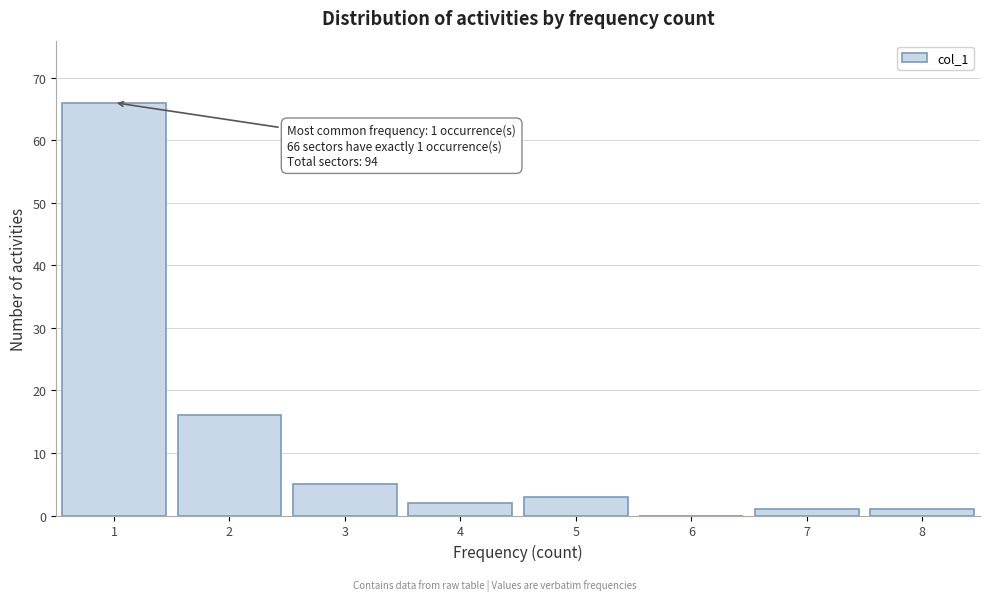

Reading right to left, list all the values displayed in this chart.

8=1	7=1	6=0	5=3	4=2	3=5	2=16	1=66